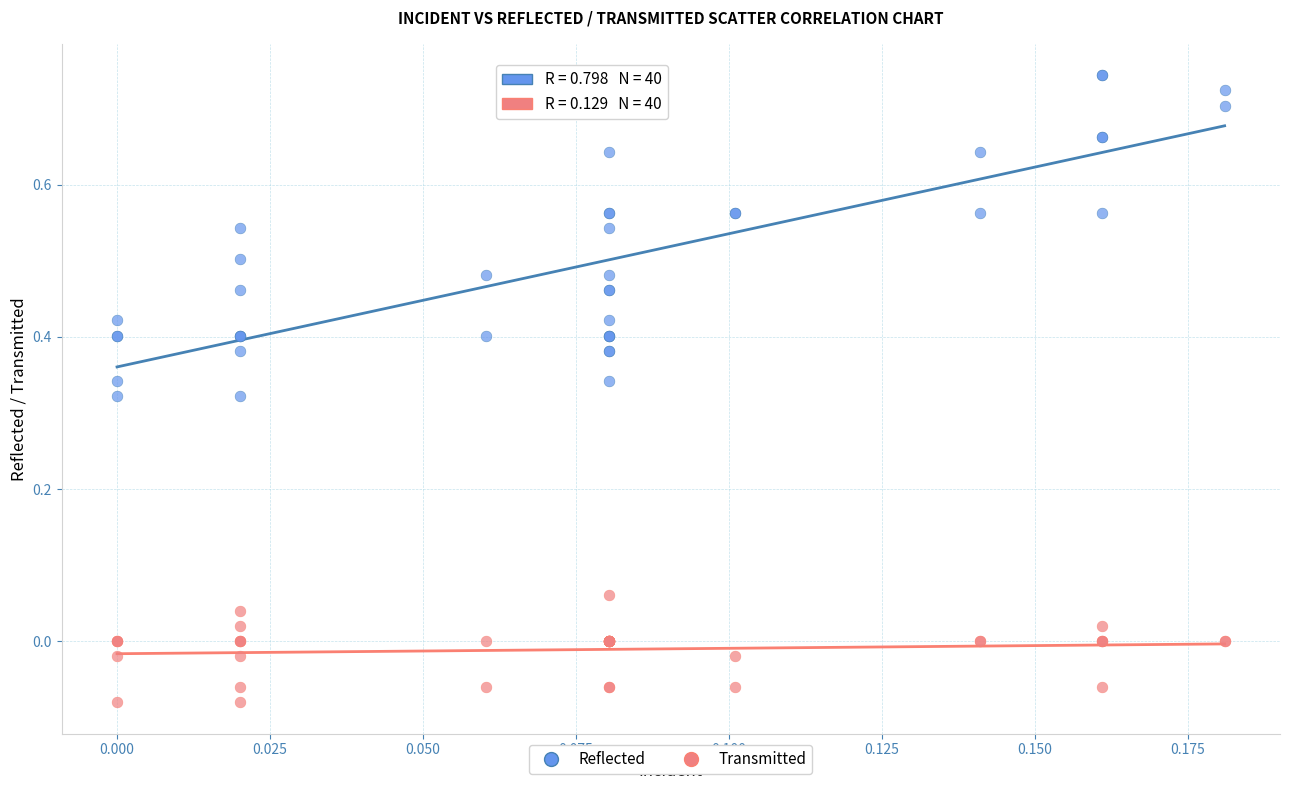

Which series has the widest spread of Y values?

Reflected